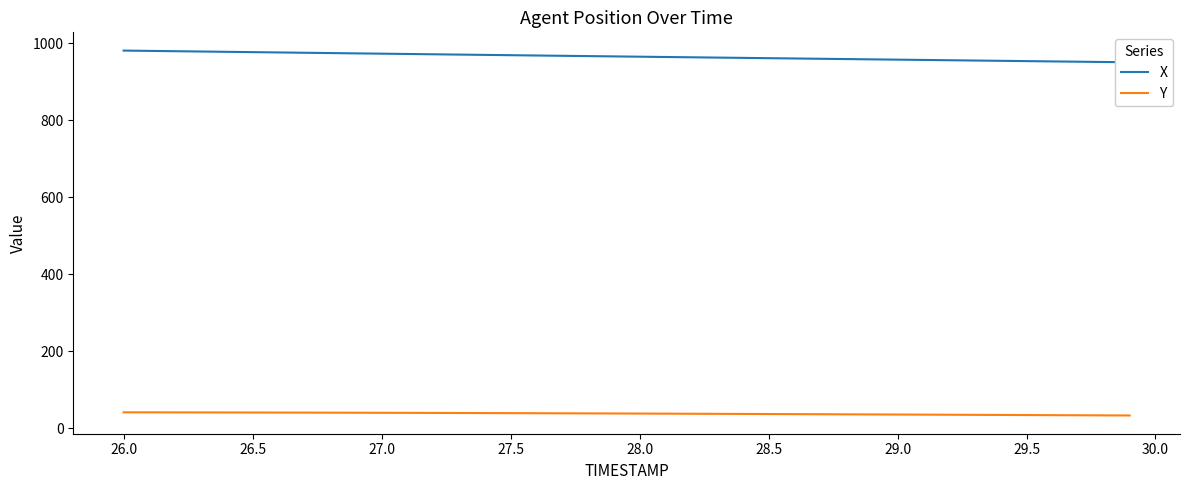

What is the lowest value of the Y series?

32.8